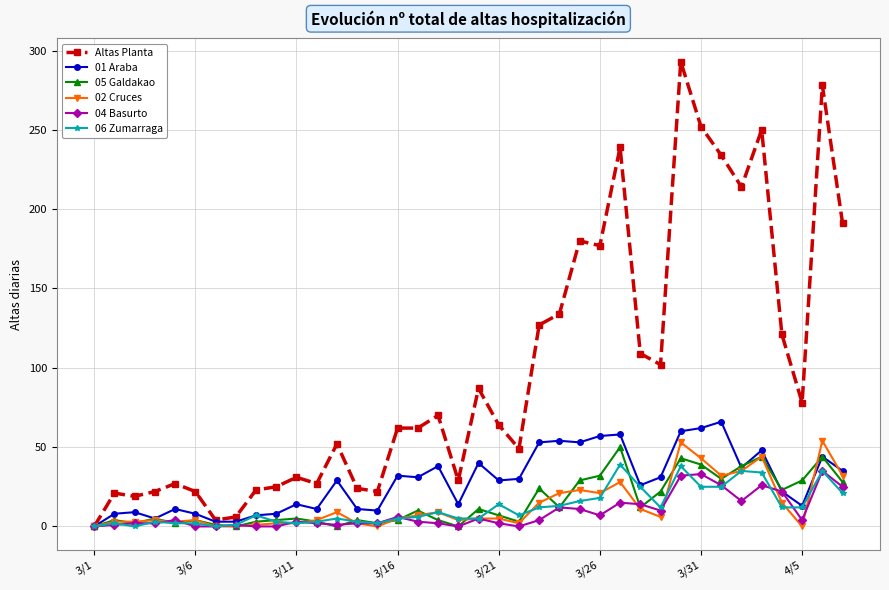

Which series has the widest spread of values?

Altas Planta